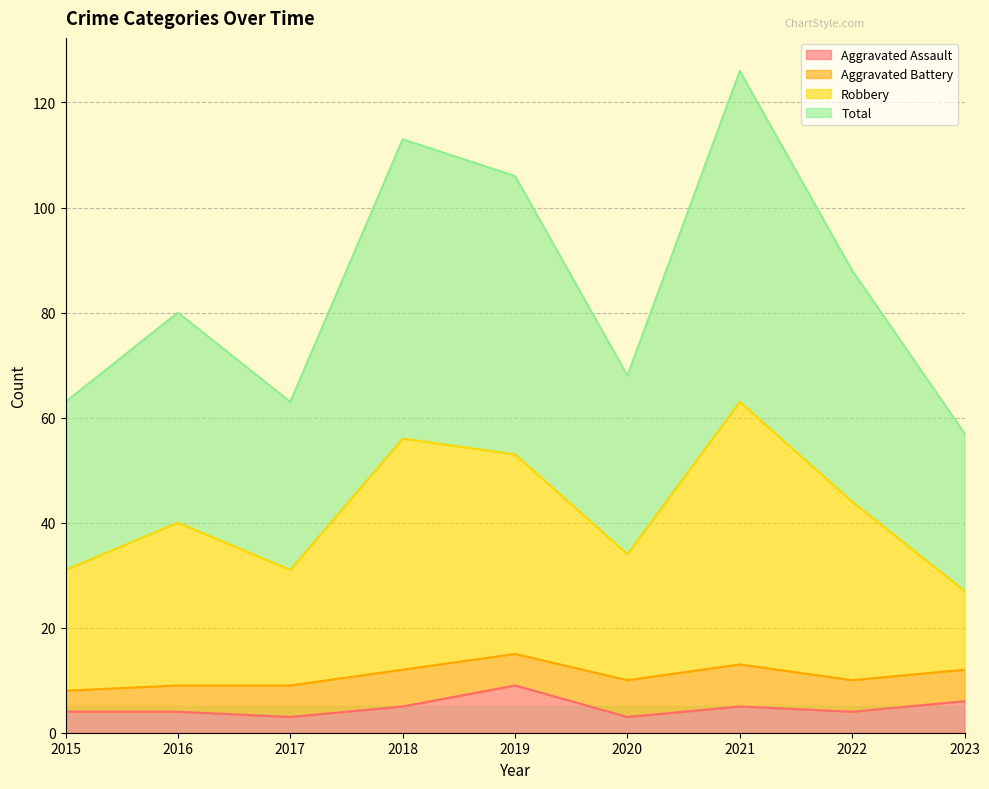

How many interior local peaks does the Total series have?

3